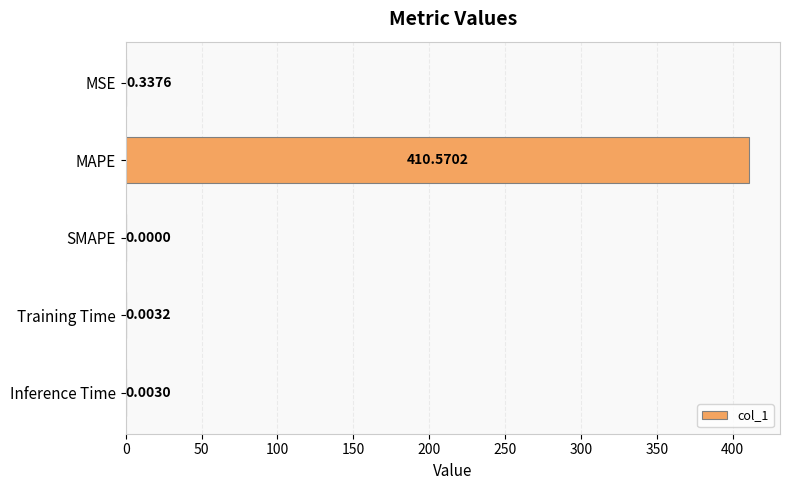

What is the change in value from MSE to MAPE?

+410.2